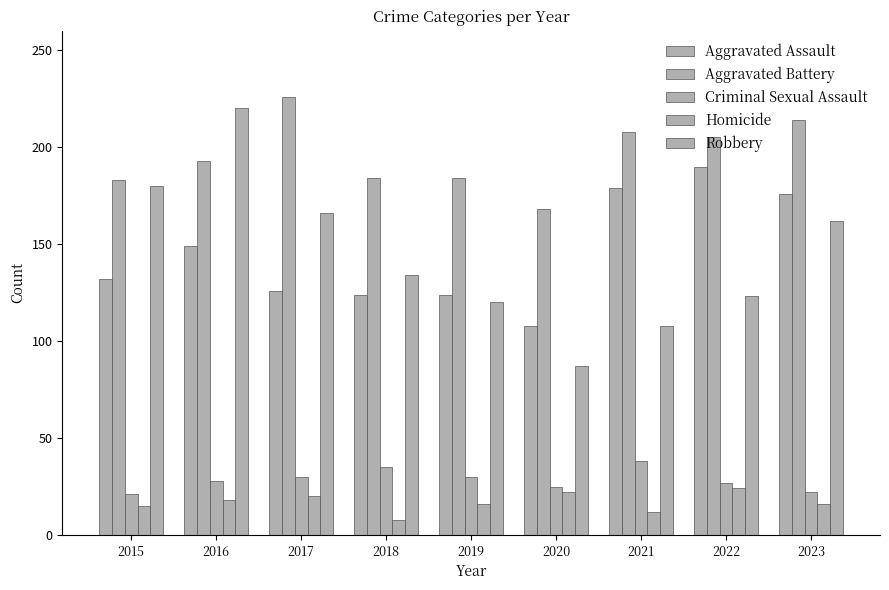

Reading left to right, what are all the values shown in this chart?

Aggravated Assault: 132	149	126	124	124	108	179	190	176
Aggravated Battery: 183	193	226	184	184	168	208	205	214
Criminal Sexual Assault: 21	28	30	35	30	25	38	27	22
Homicide: 15	18	20	8	16	22	12	24	16
Robbery: 180	220	166	134	120	87	108	123	162